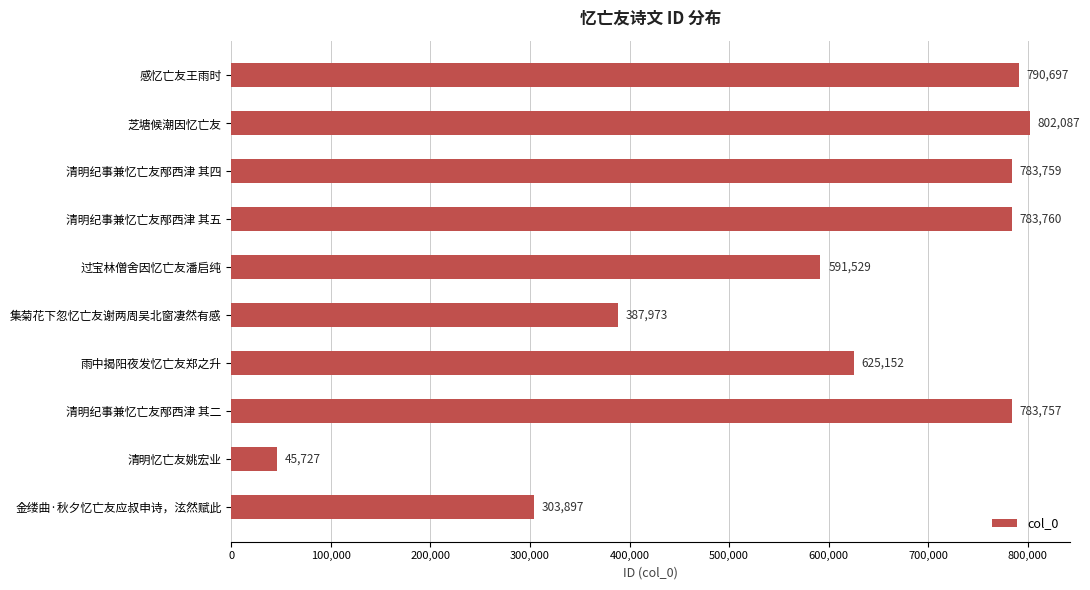

Reading top to bottom, list all the values displayed in this chart.

感忆亡友王雨时=790697	芝塘候潮因忆亡友=802087	清明纪事兼忆亡友邴西津 其四=783759	清明纪事兼忆亡友邴西津 其五=783760	过宝林僧舍因忆亡友潘启纯=591529	集菊花下忽忆亡友谢两周吴北窗凄然有感=387973	雨中揭阳夜发忆亡友郑之升=625152	清明纪事兼忆亡友邴西津 其二=783757	清明忆亡友姚宏业=45727	金缕曲·秋夕忆亡友应叔申诗，泫然赋此=303897